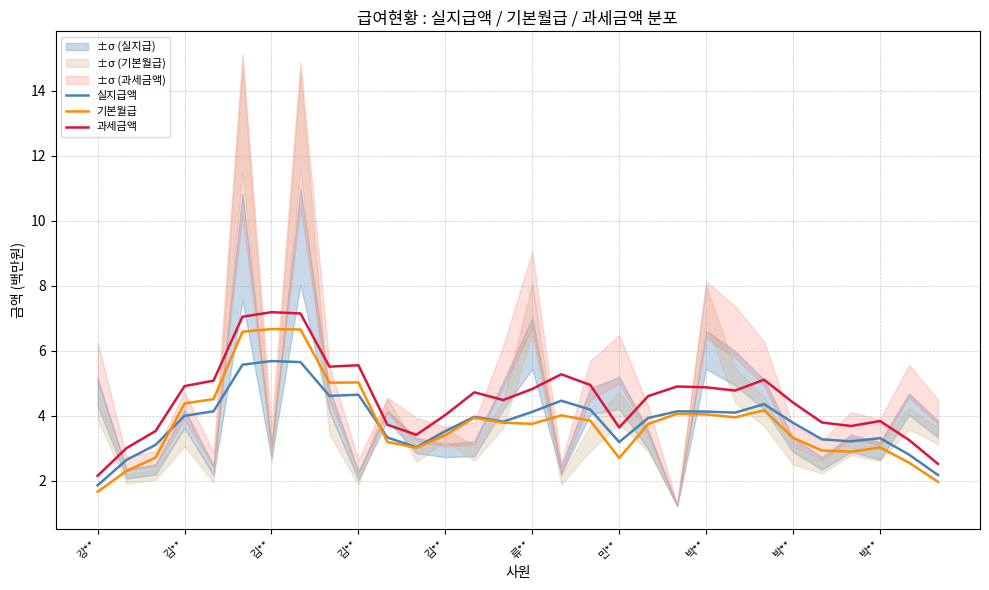

Is the value of 과세금액 at 류** greater than the value of 실지급액 at 28?

Yes